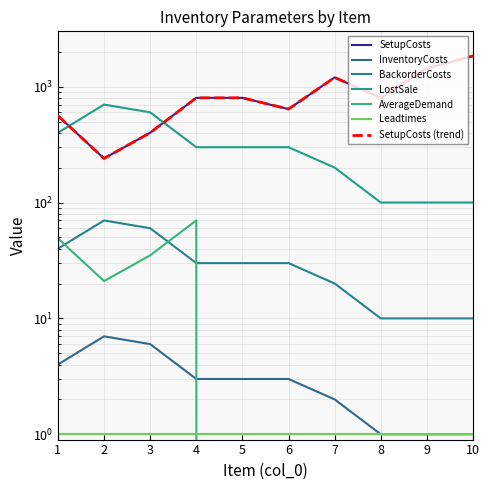

The AverageDemand series shows 0 at 7. True or false?

True